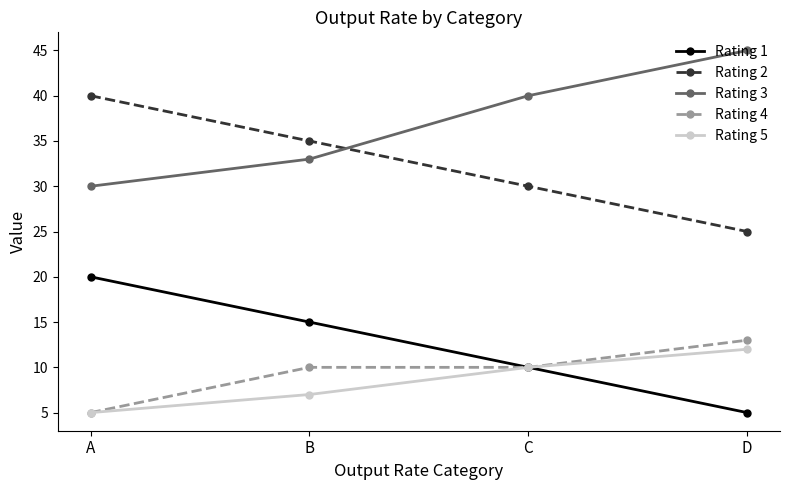

What is the value of the Rating 1 point at the 3rd from the left?

10